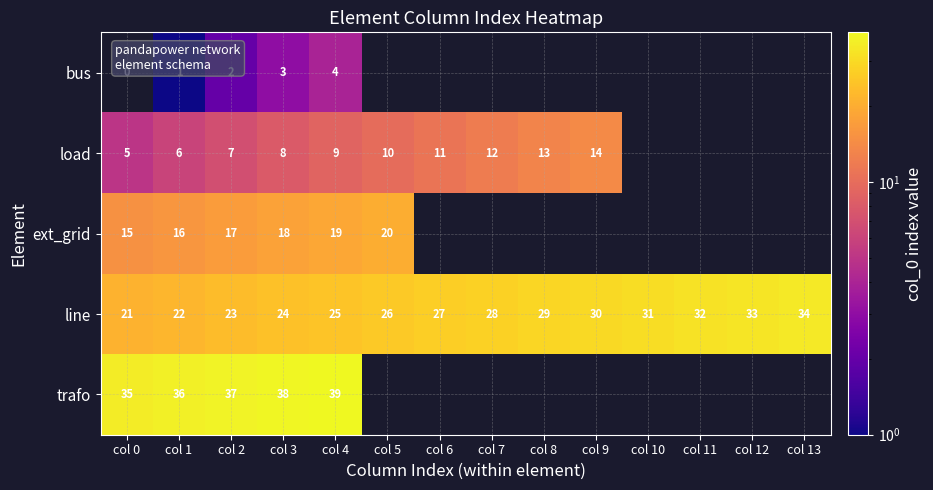

The value of line at col 11 is 19. True or false?

False